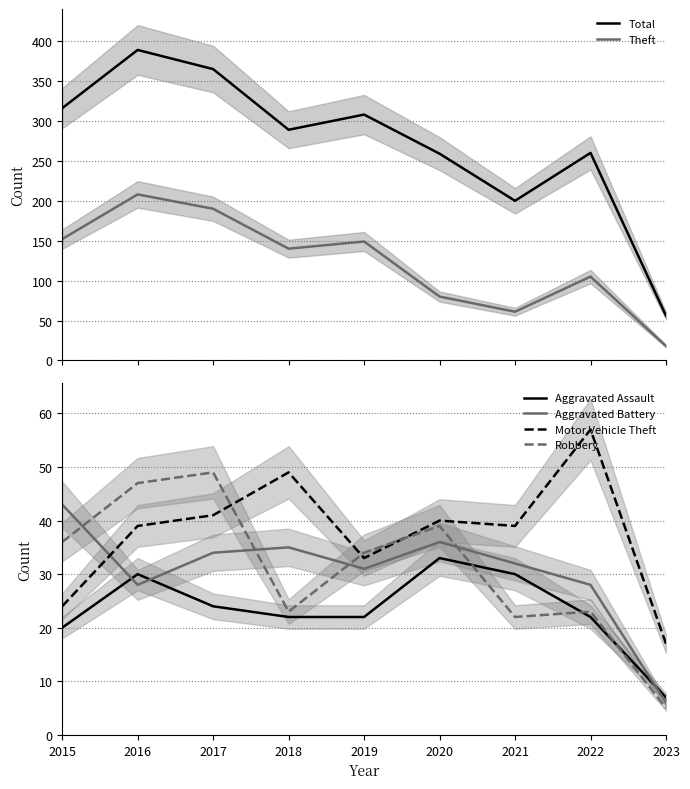

What are all the series names shown in the legend?

Total, Theft, Aggravated Assault, Aggravated Battery, Motor Vehicle Theft, Robbery